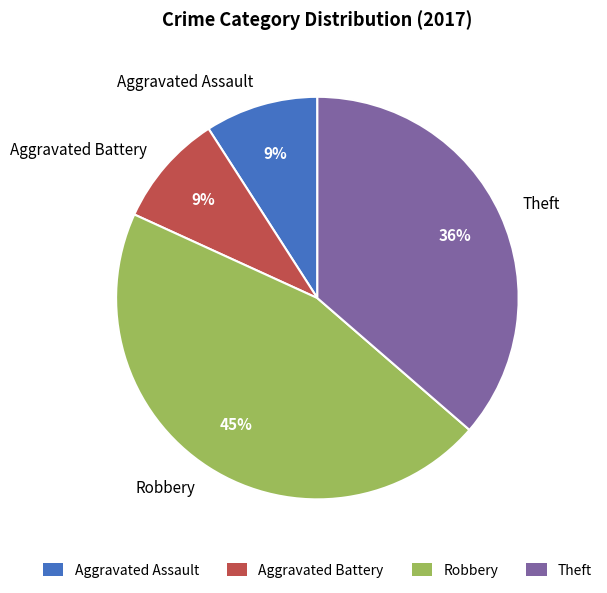

What is the largest slice in the pie chart?

Robbery